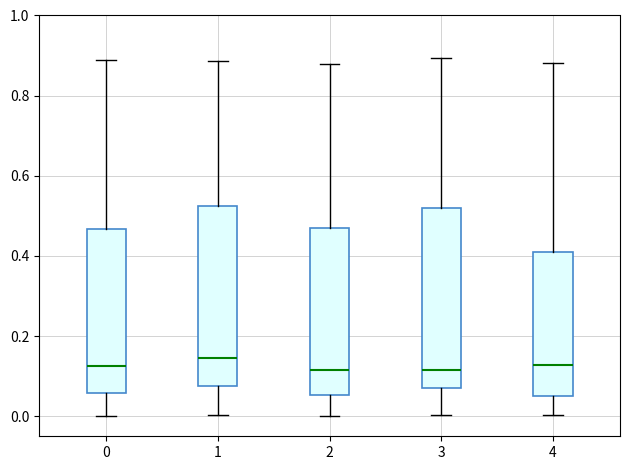

Reading left to right, transcribe this box plot: for each box, give where its median line is, the range the box spans, and where its two whiskers end, as read against the y-axis. The values are not printed on the chart, so give them approximately, as read against the axis.

0: median 0.12, box 0.06 to 0.46, whiskers 0.00 to 0.88
1: median 0.14, box 0.08 to 0.52, whiskers 0.00 to 0.88
2: median 0.12, box 0.06 to 0.46, whiskers 0.00 to 0.88
3: median 0.12, box 0.08 to 0.52, whiskers 0.00 to 0.90
4: median 0.12, box 0.06 to 0.42, whiskers 0.00 to 0.88